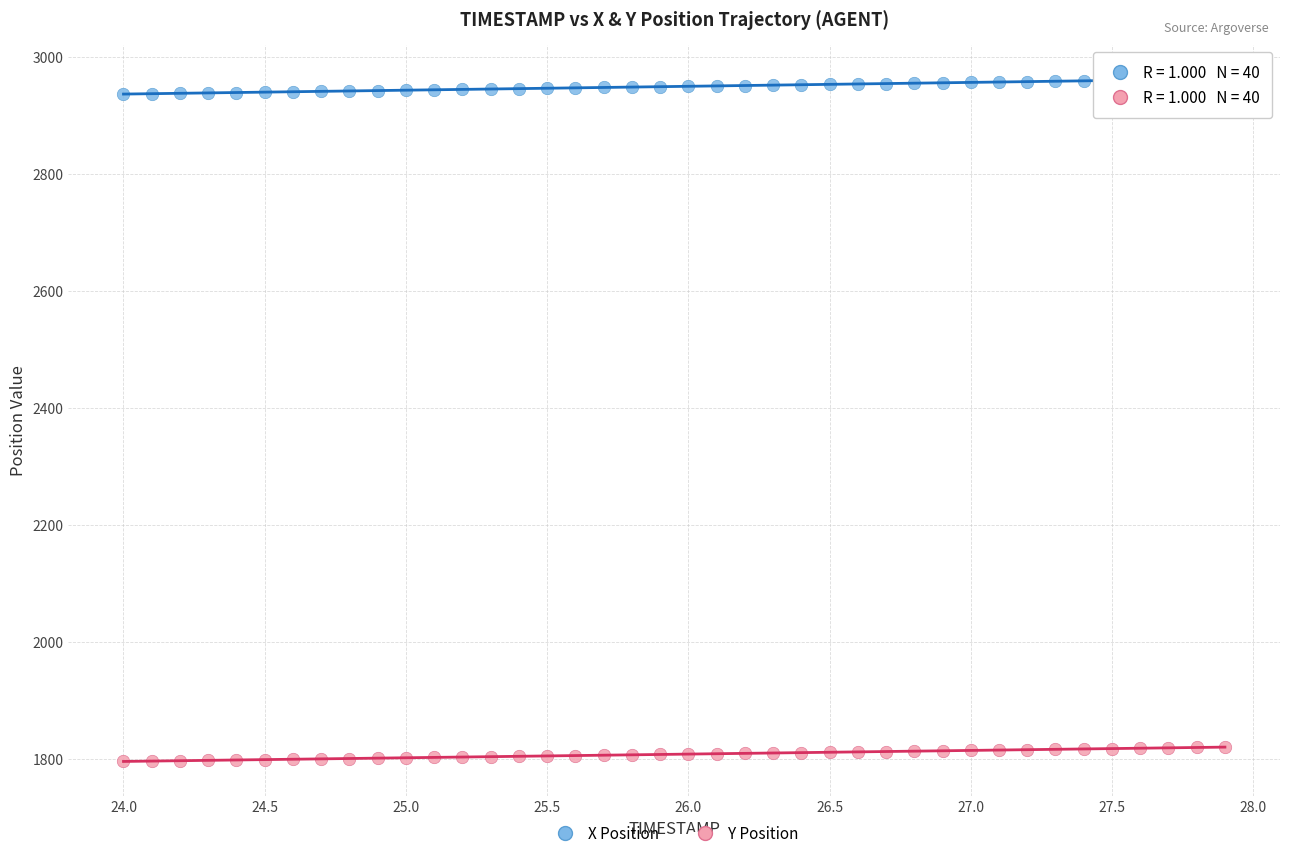

What is the X range (max minus min) for the scatter plot?

3.9